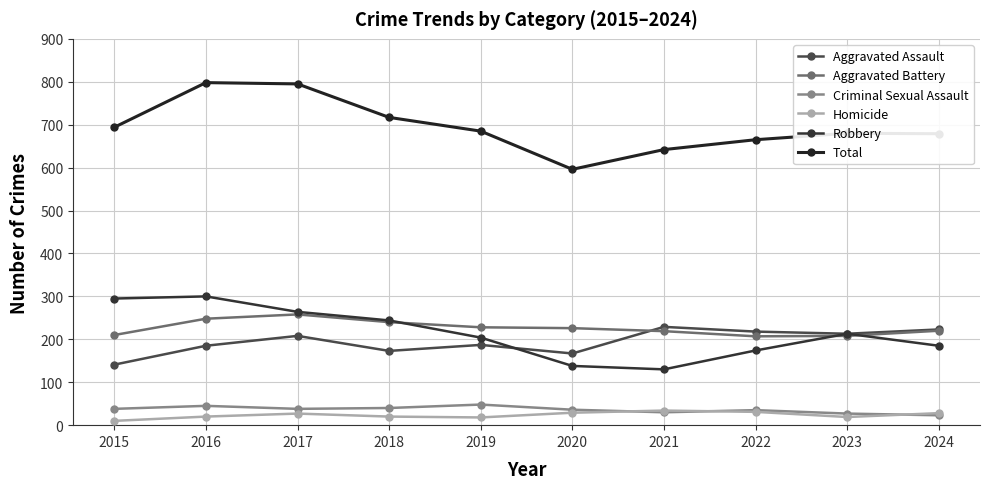

True or false: Aggravated Assault has more than 2 interior local peaks.

True